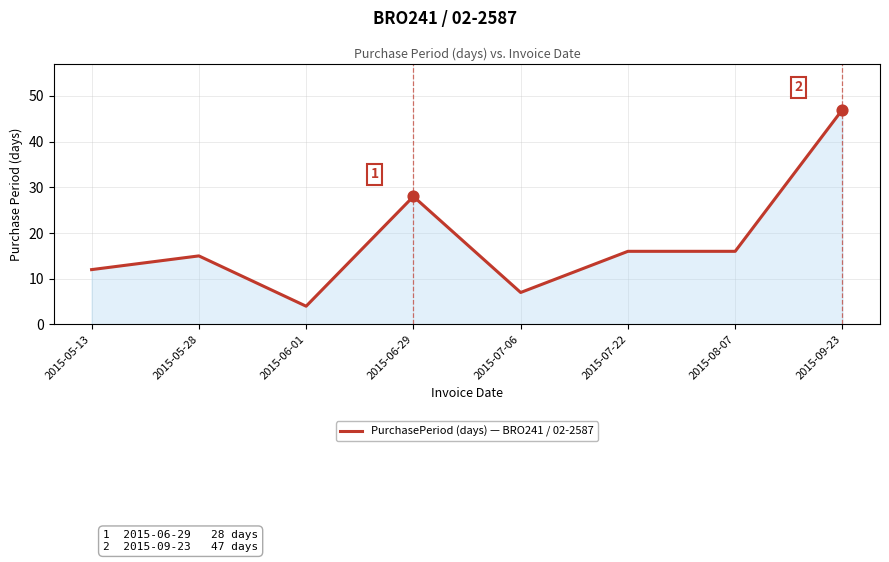

Approximately how many times larger is the value at 2015-05-28 compared to 2015-07-22?

0.9